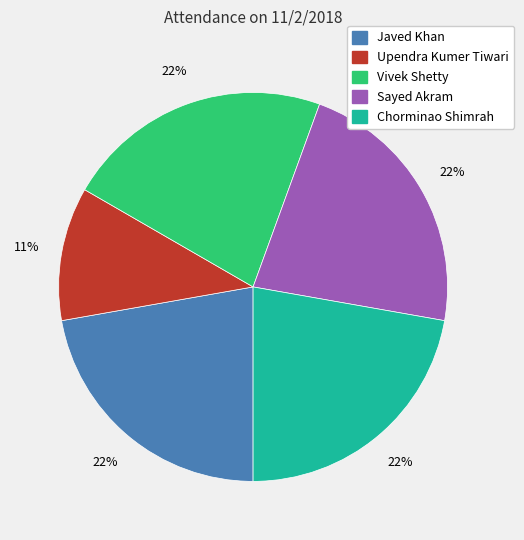

Is there any slice that represents more than half of the pie?

No